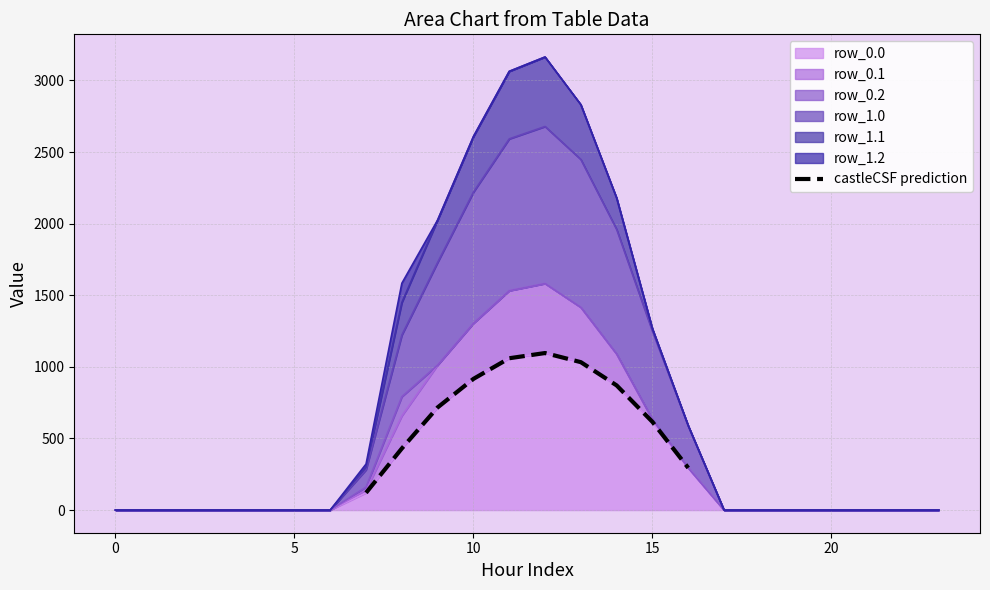

The value at 12 is 363.4. True or false?

False